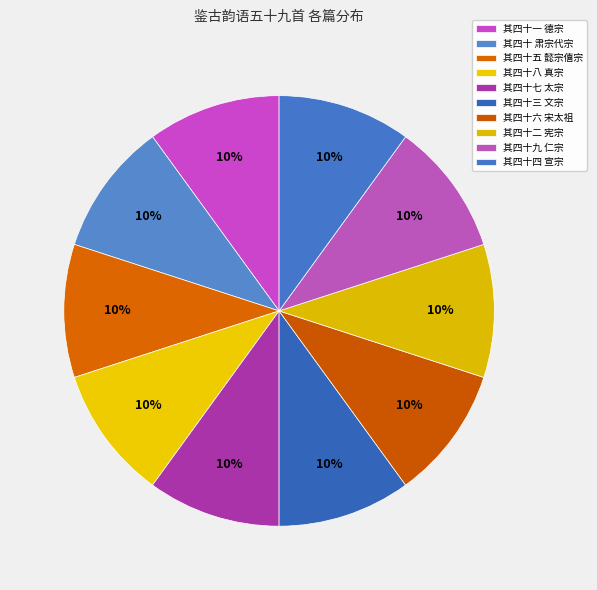

What is the largest slice in the pie chart?

鉴古韵语五十九首 其四十九 仁宗